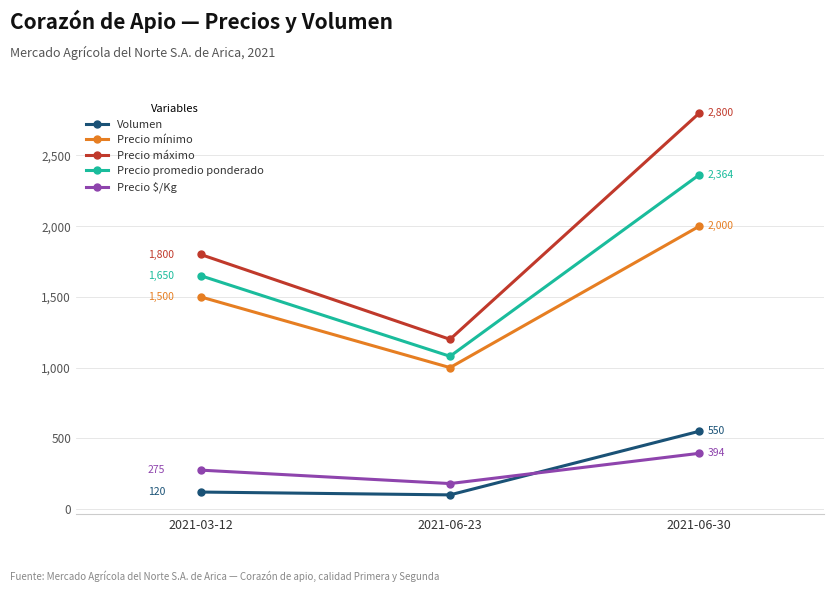

The Precio promedio ponderado series shows 2364 at 2021-06-30. True or false?

True